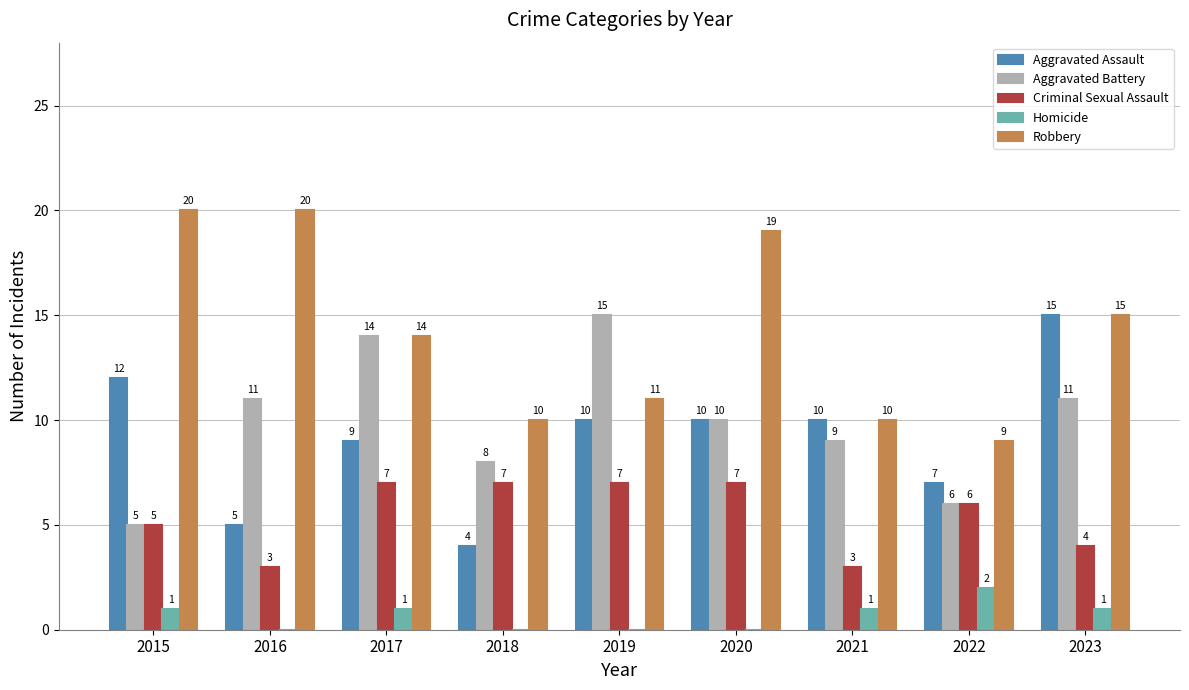

Does the chart contain stacked bars?

No